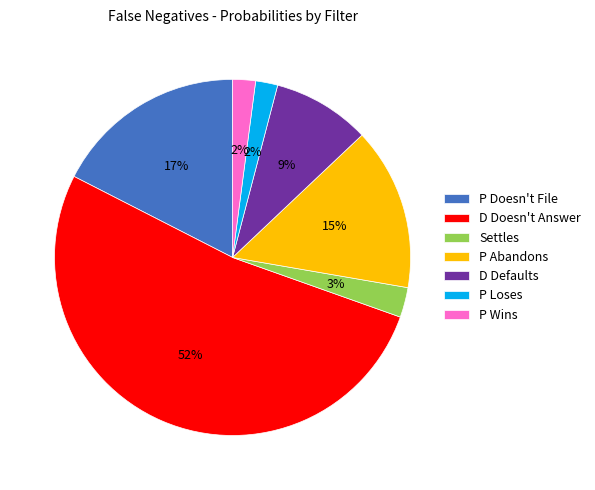

The P Doesn't File slice represents 17% of the pie. True or false?

True